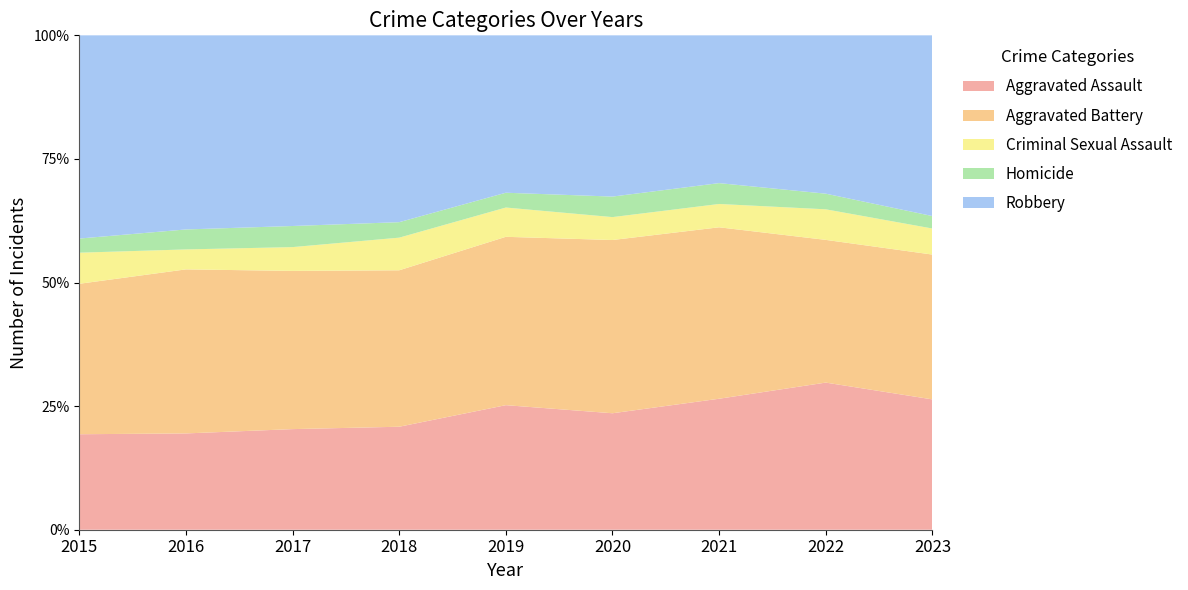

Reading left to right, transcribe all the data shown in this chart.

Aggravated Assault: 304	381	372	366	421	437	421	433	450
Aggravated Battery: 479	649	585	556	569	650	551	420	500
Criminal Sexual Assault: 99	79	88	116	99	86	75	90	90
Homicide: 45	79	78	55	50	77	67	46	43
Robbery: 647	768	705	664	532	605	475	466	624